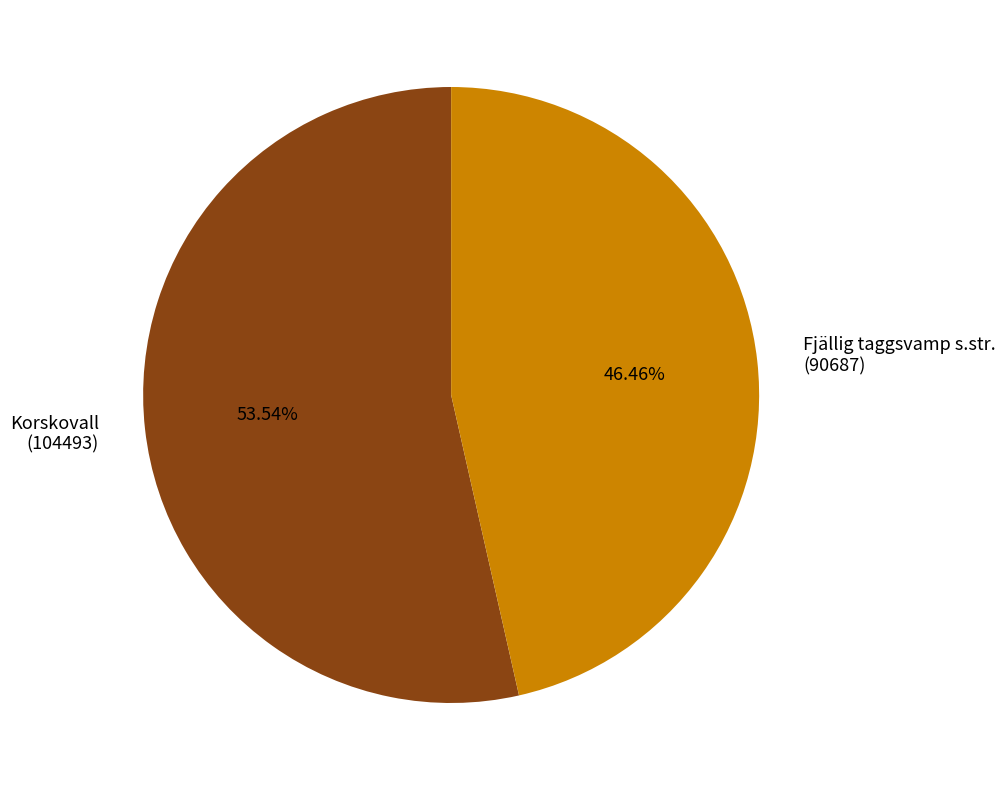

Count the number of slices in the pie.

2